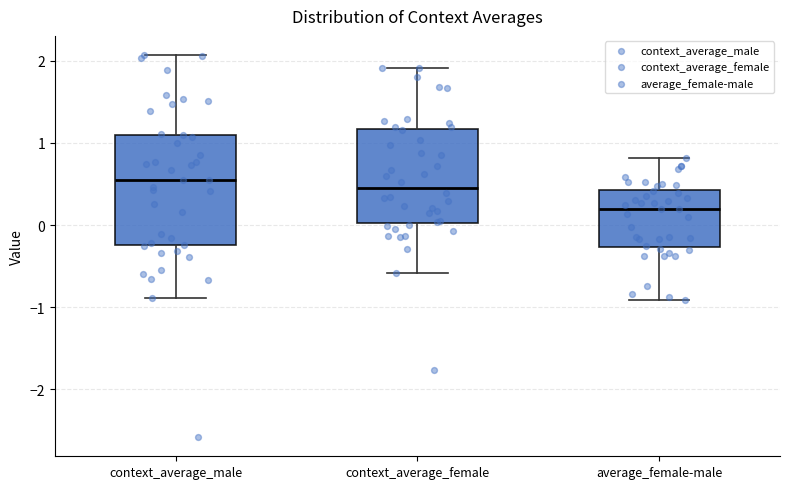

Where does the upper whisker of the box for average_female-male end on the y-axis? The values are not printed on the chart, so give them approximately, as read against the axis.

0.8